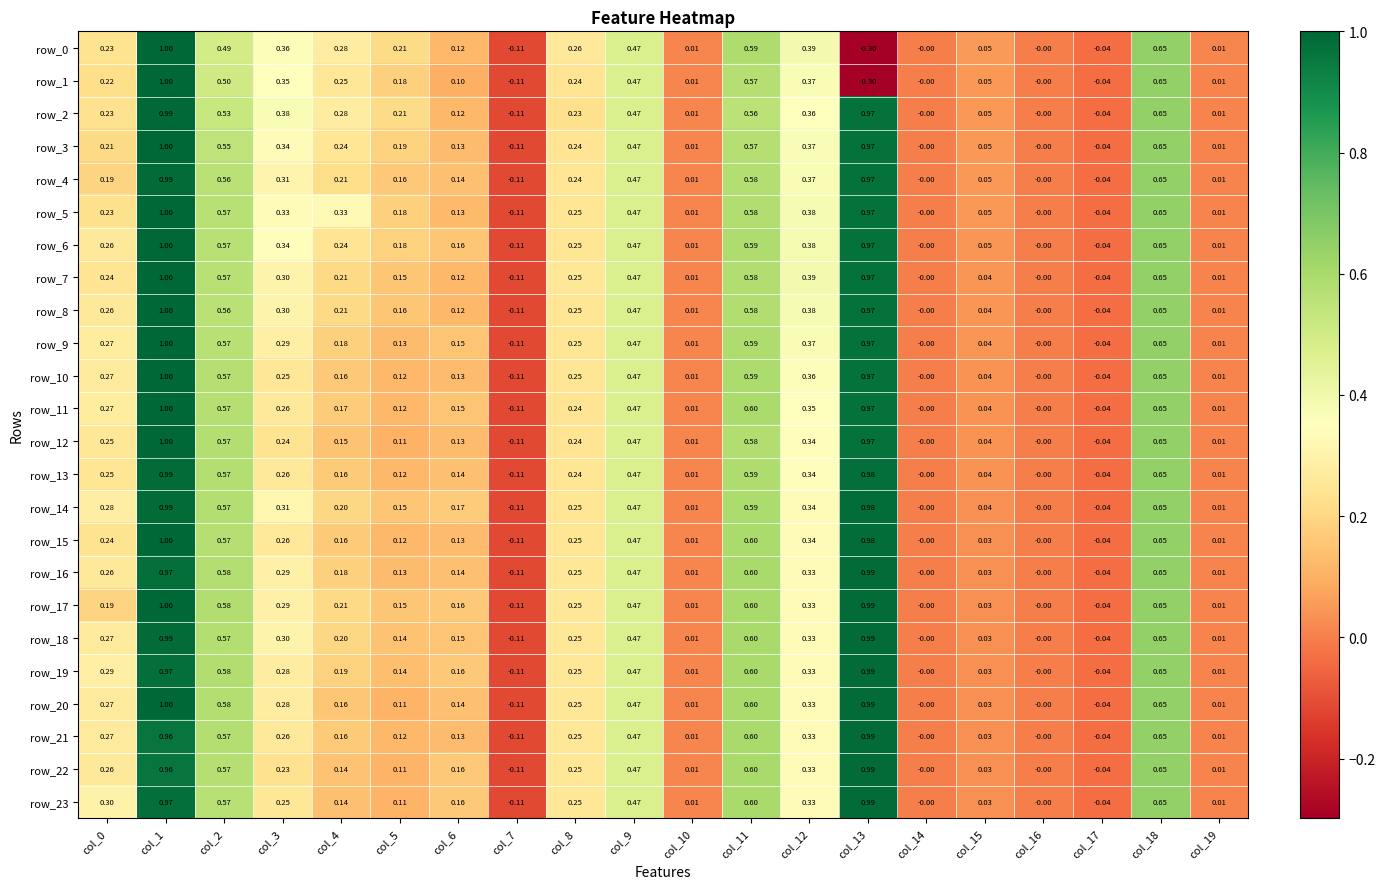

Is the value of row_1 at col_12 greater than the value of row_3 at col_0?

Yes